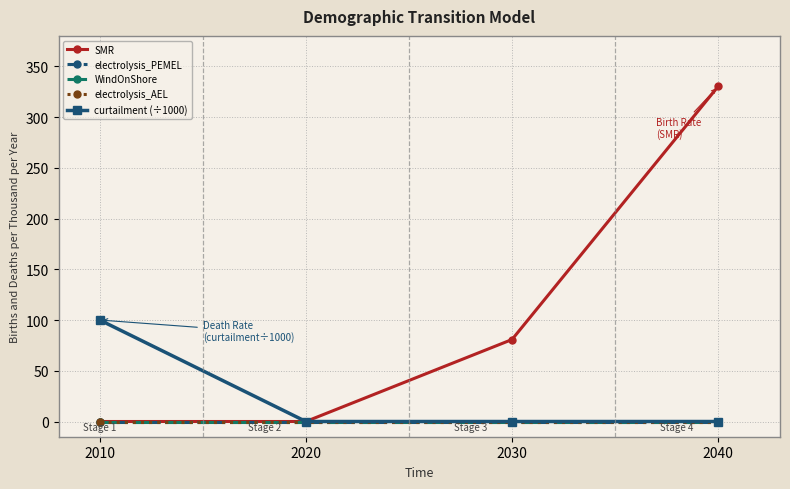

Which series has the largest range (max minus min)?

SMR